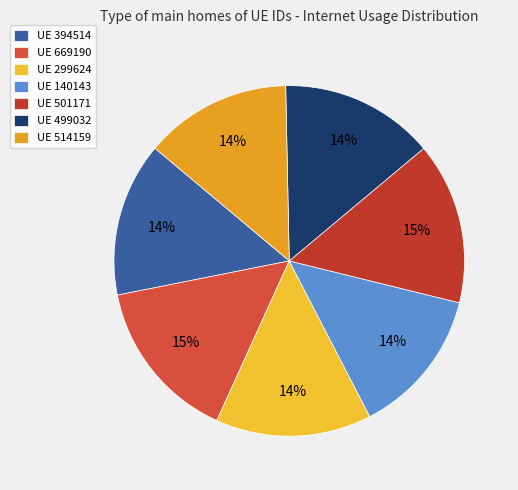

Is there any slice that represents more than half of the pie?

No